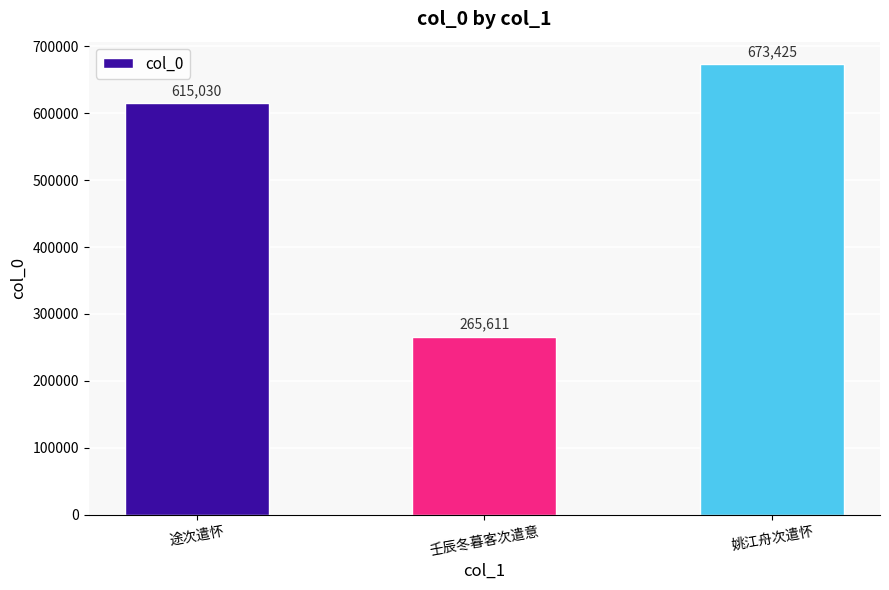

What value does the data have at 途次遣怀, to the nearest 50?

615050